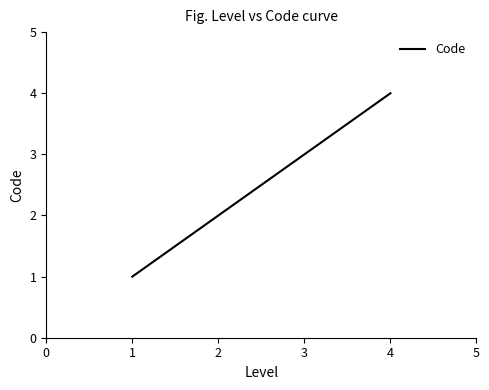

Is it true that the value at 3 is 5?

False